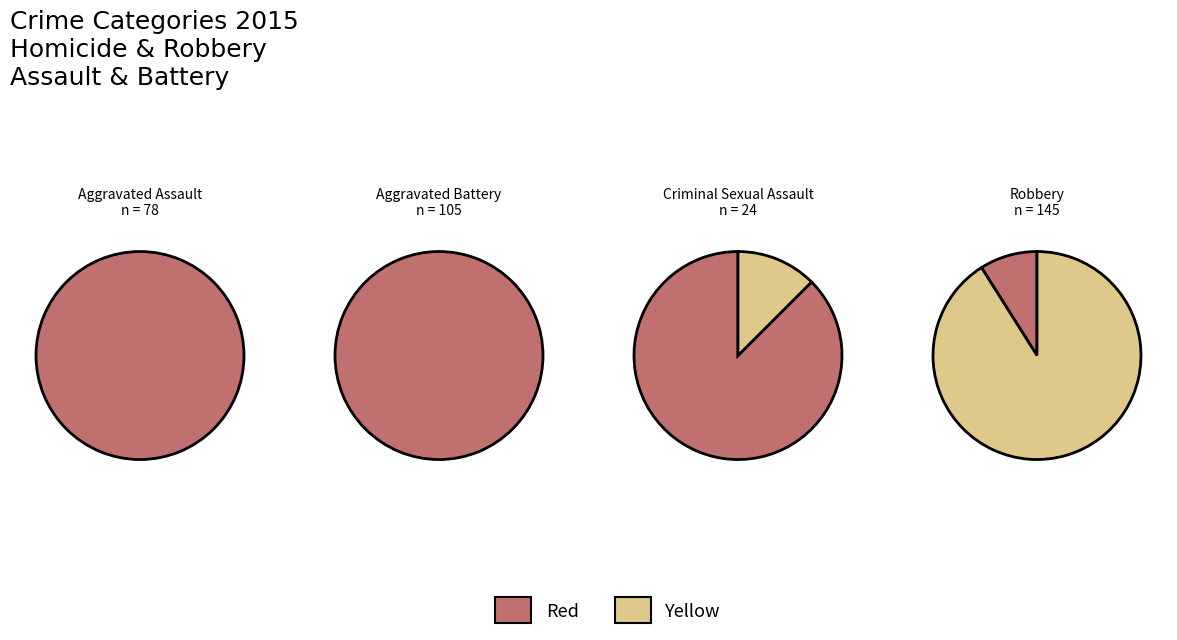

To the nearest percent, what portion does Aggravated Assault represent?

22%